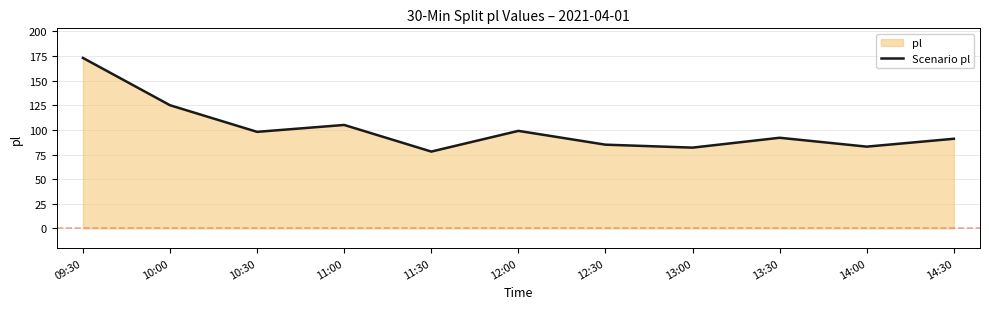

The chart shows a value of 83 at 14:00. True or false?

True